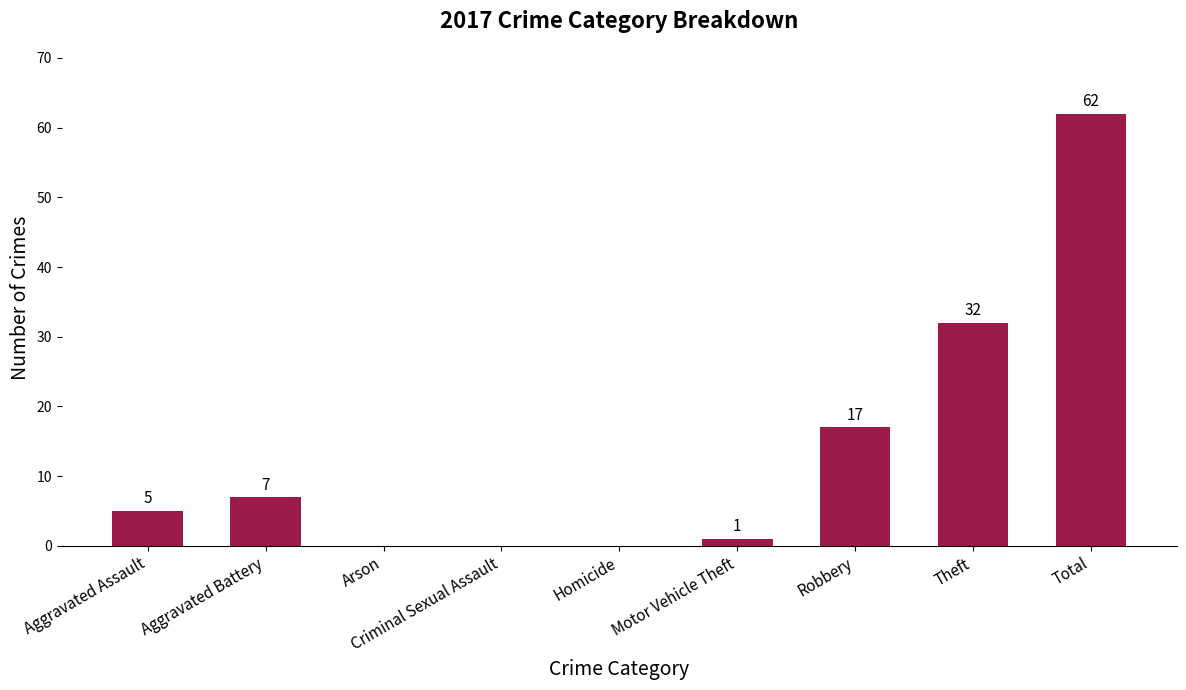

What is the sum of all values?

124